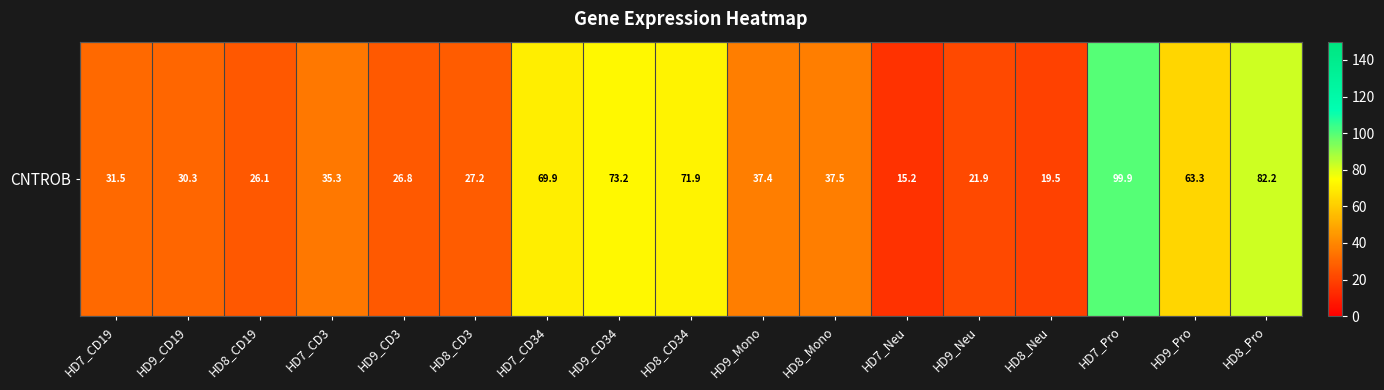

Count the number of values greater than 35.

9